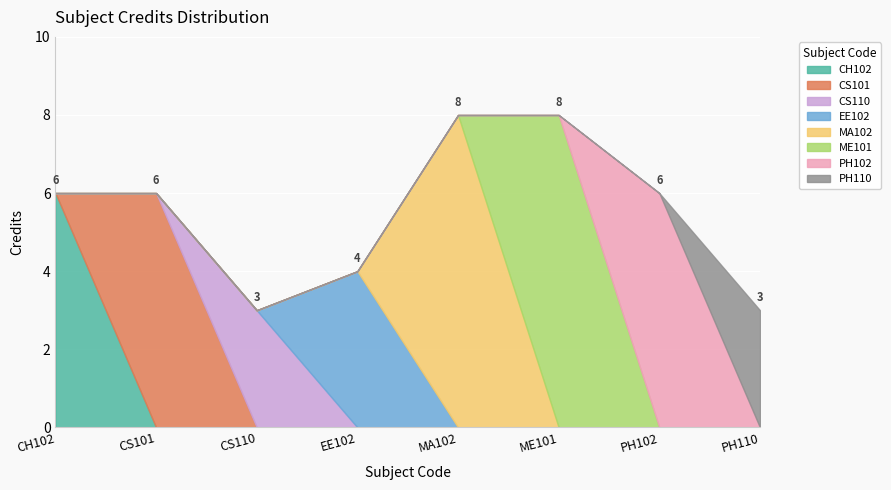

True or false: the data shows 3 at CS110.

True